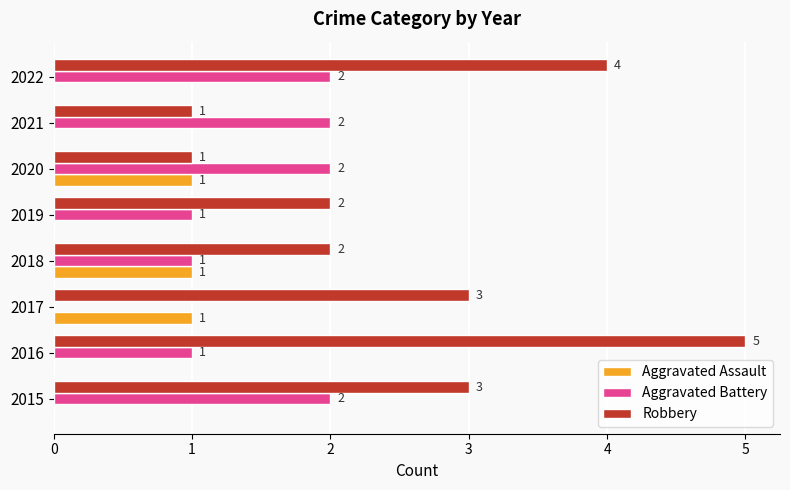

Which series has the largest total across all categories?

Robbery